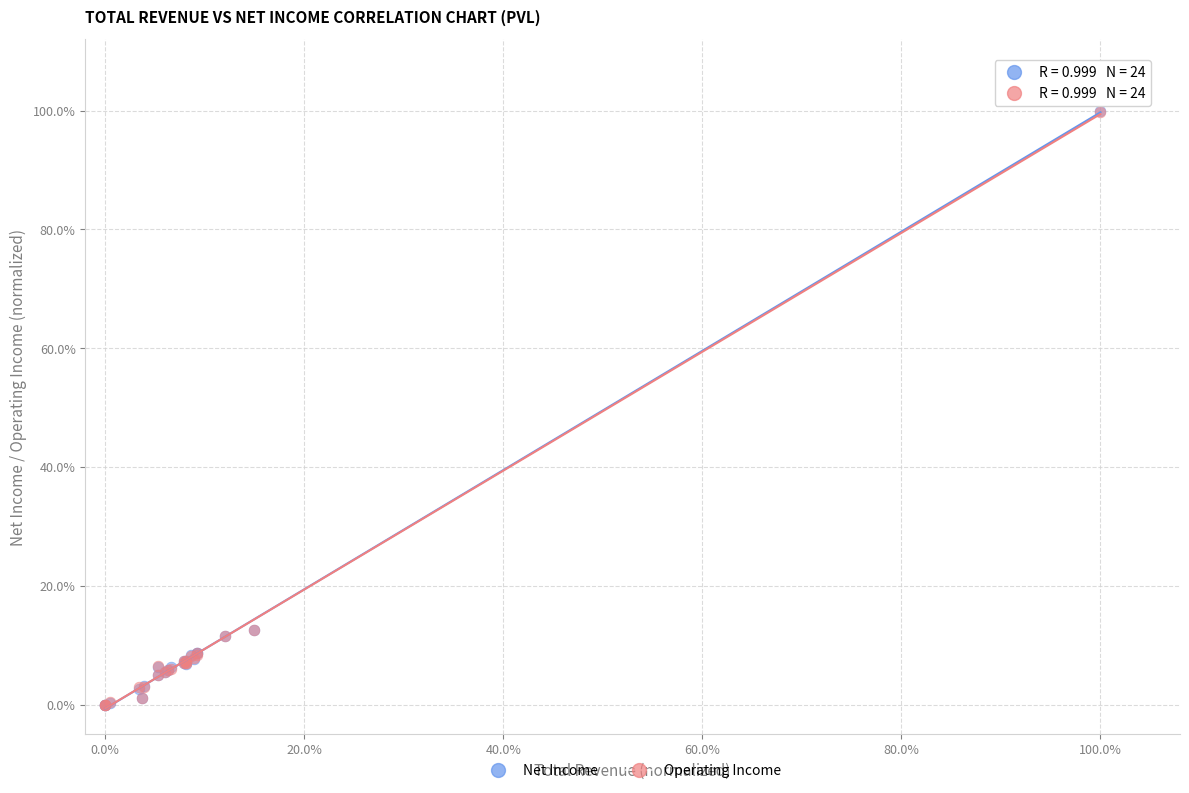

What are all the series names shown in the legend?

Net Income, Operating Income